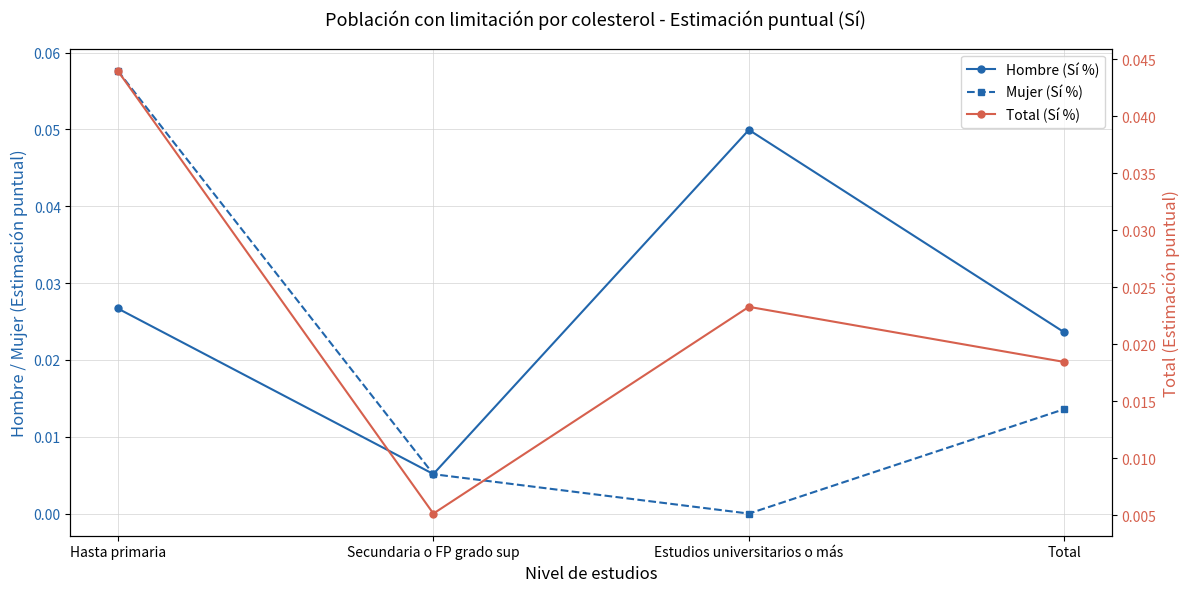

At which label is Hombre (Sí %) closest to 0?

Secundaria o FP grado sup